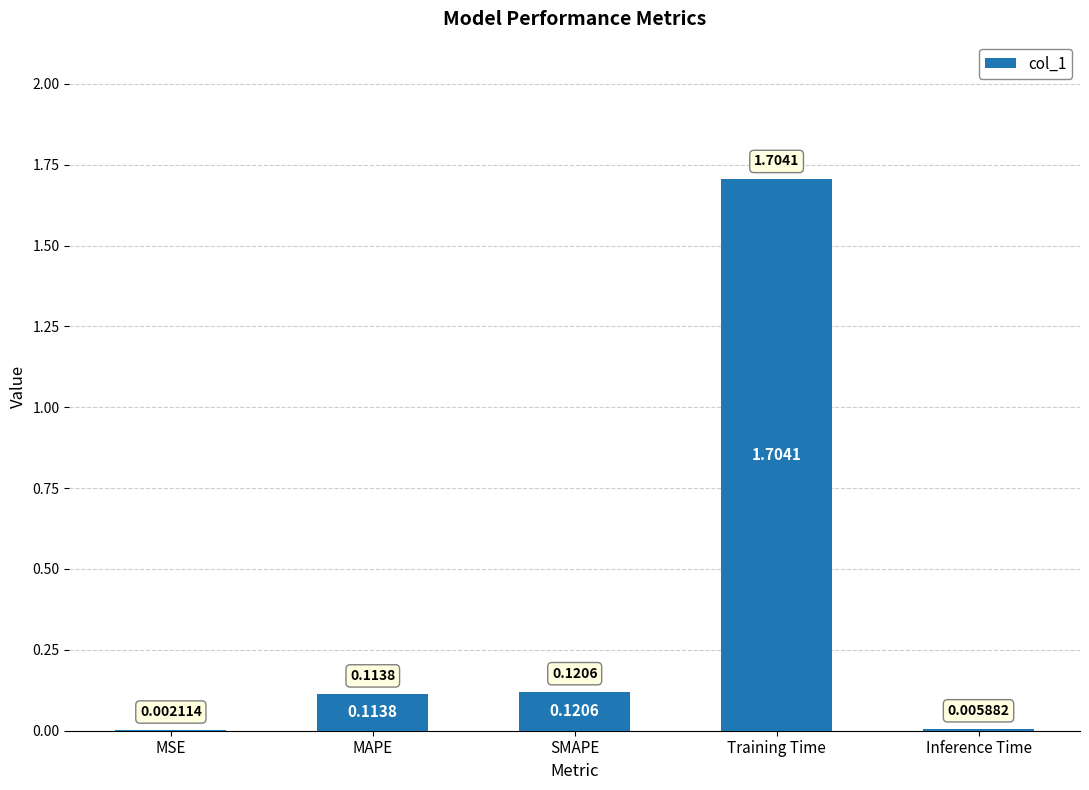

Which category has the highest value across all series?

Training Time